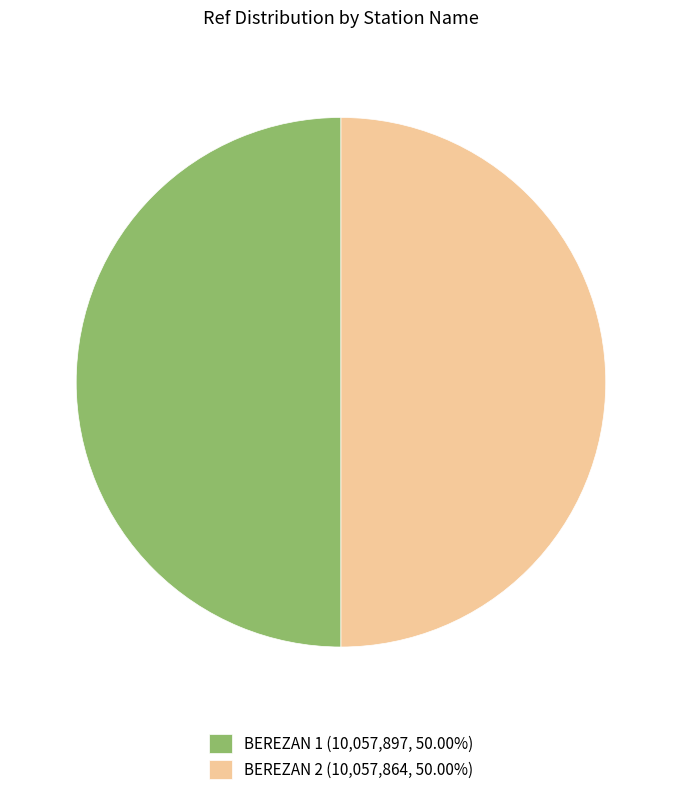

How many slices are in this pie chart?

2